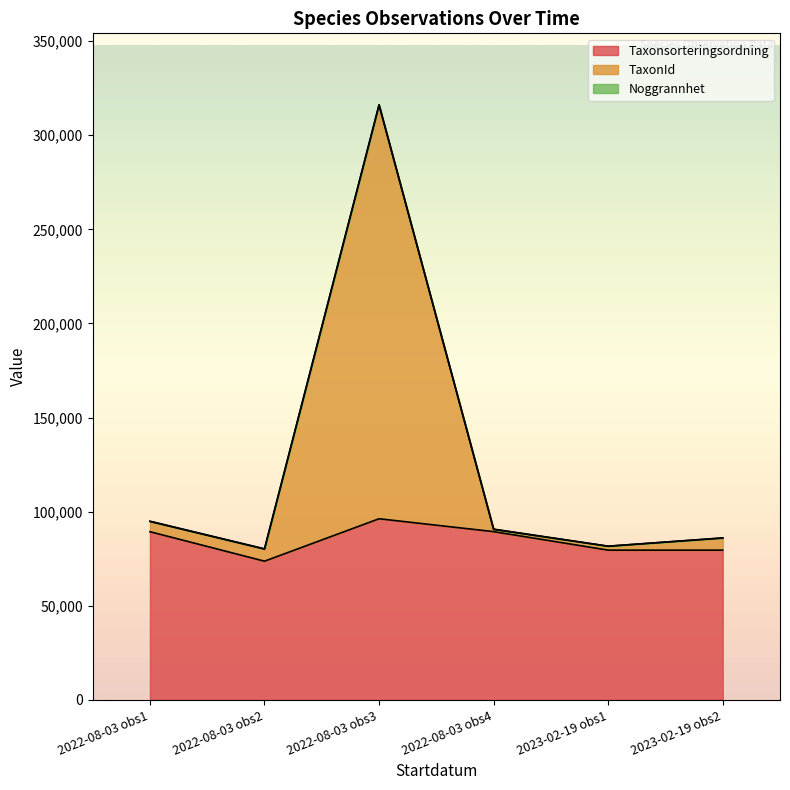

How many data points in Taxonsorteringsordning are above 89356?

2